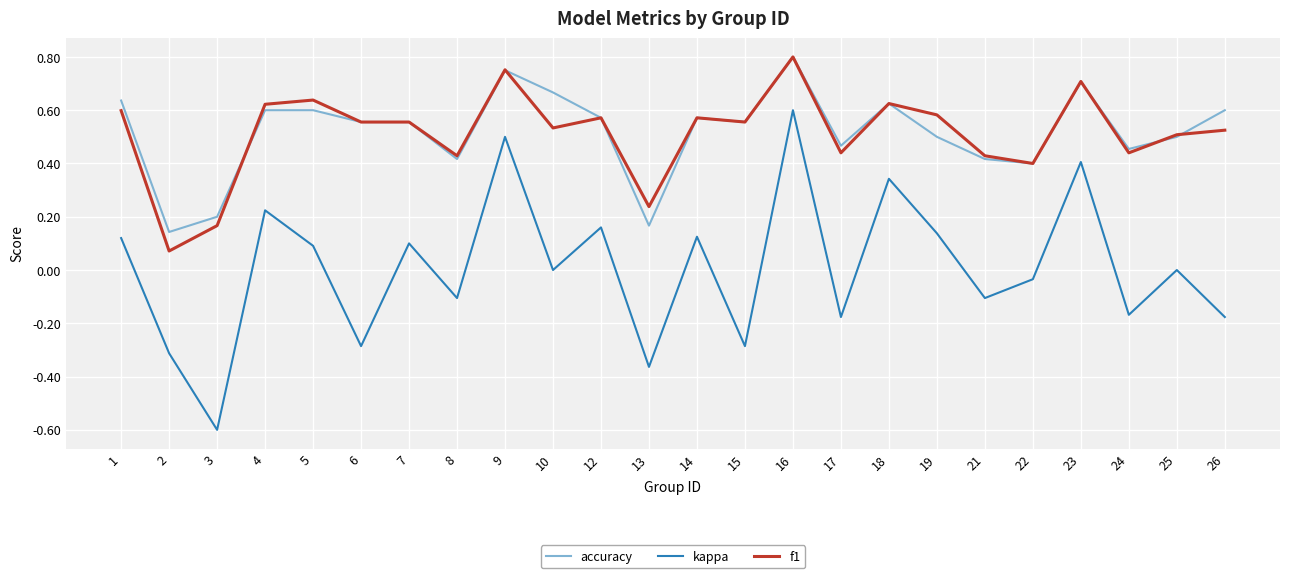

Where do f1 and accuracy first cross each other?

3 and 4